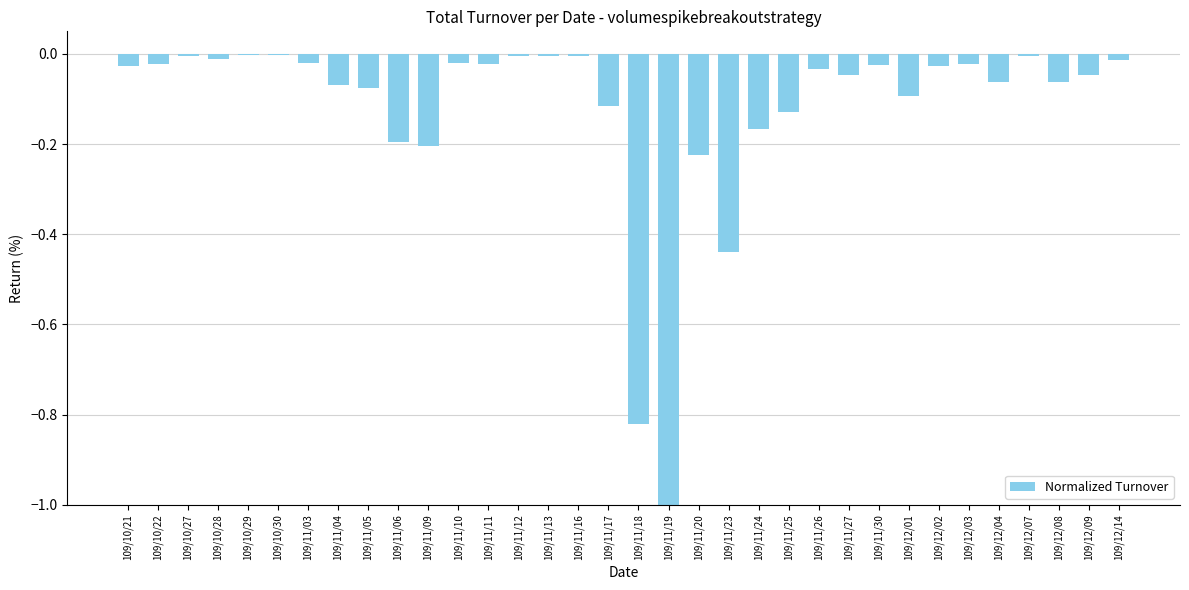

Which label corresponds to the smallest value in the chart?

109/11/19